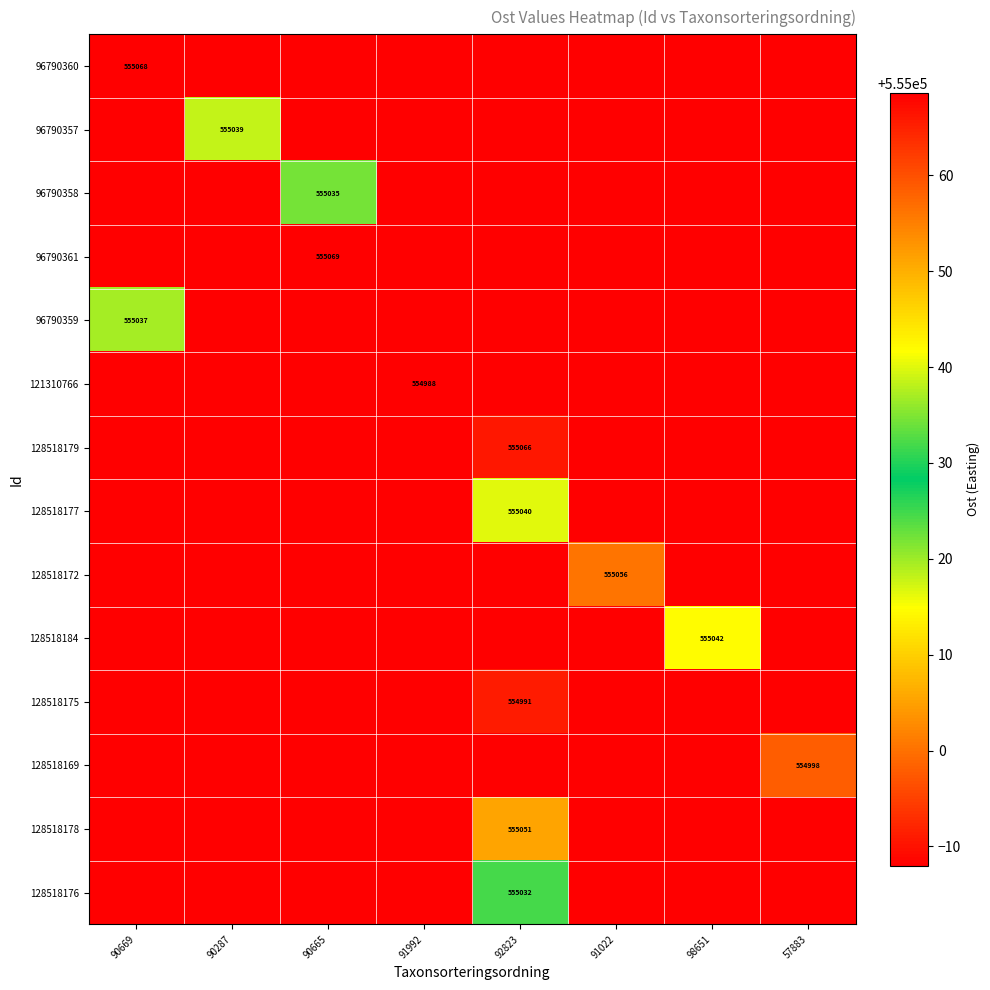

The 96790360 series shows 198648 at 90669. True or false?

False